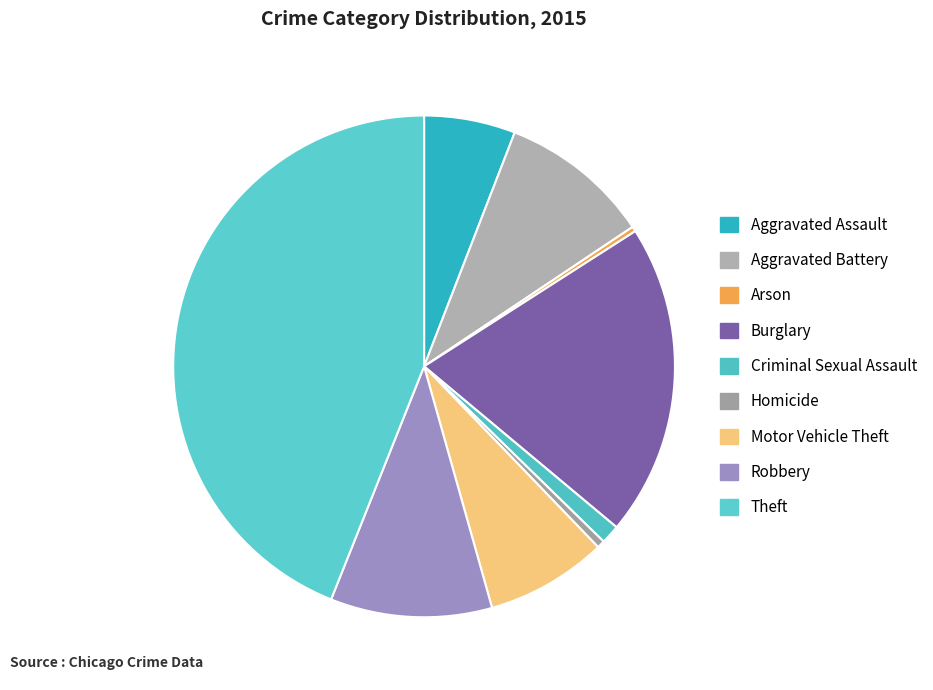

Between Criminal Sexual Assault and Robbery, which is larger?

Robbery